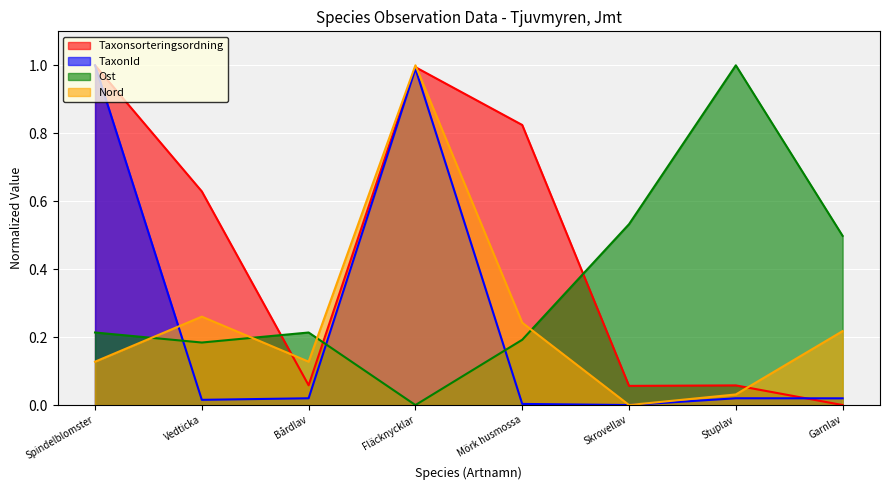

What is the total value across all series at Bårdlav?

0.4